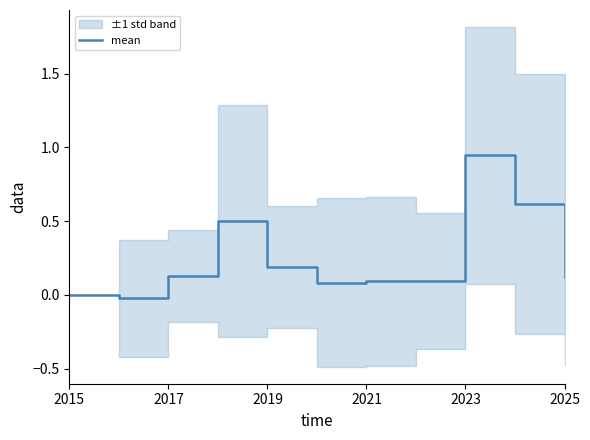

How many lines are shown in the chart?

1